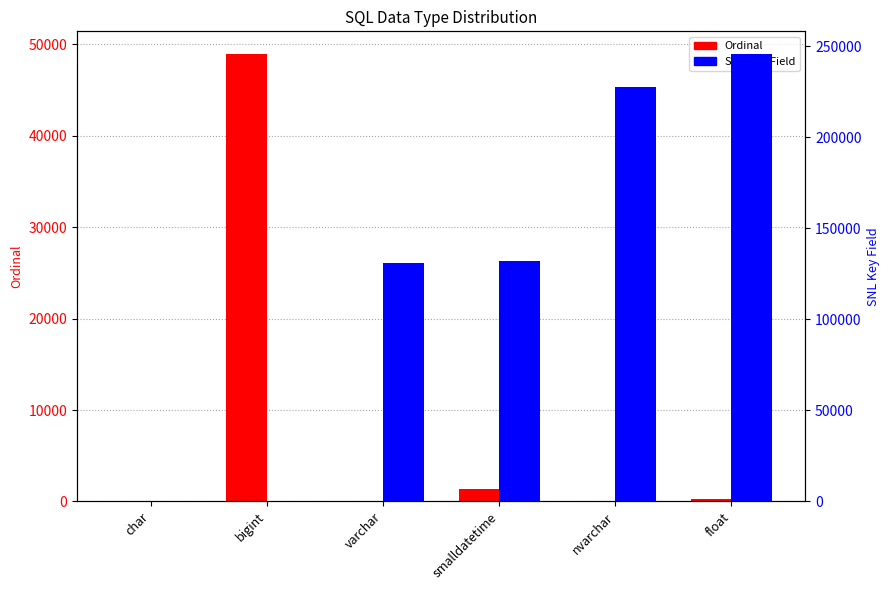

How many bars are there in each group?

2